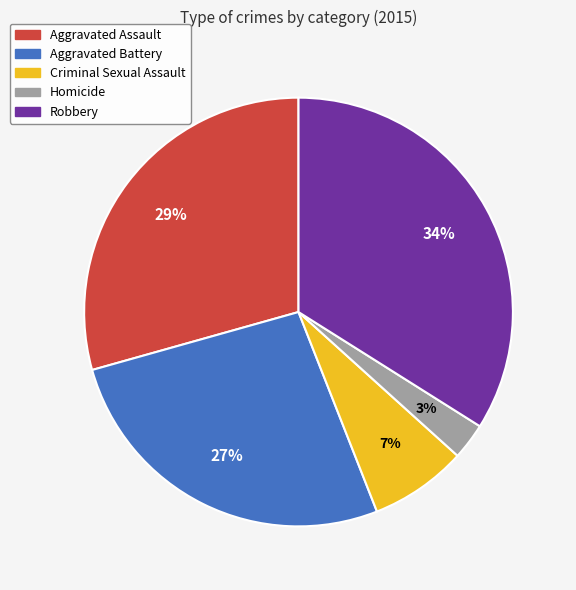

Rank the categories by value from lowest to highest.

Homicide, Criminal Sexual Assault, Aggravated Battery, Aggravated Assault, Robbery